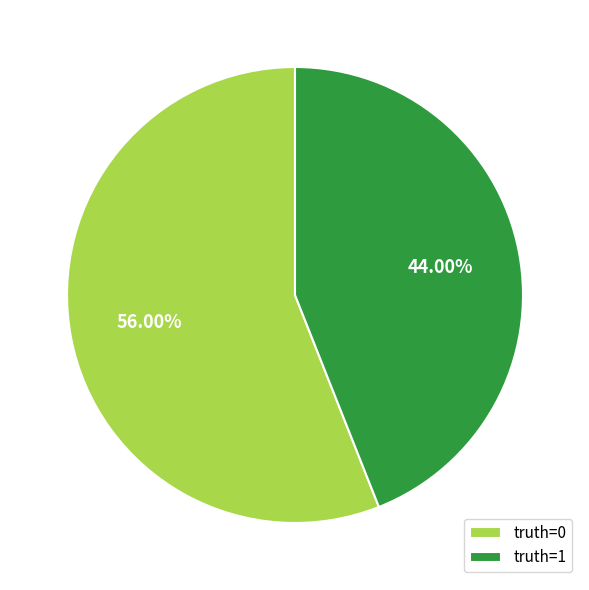

What is the largest slice in the pie chart?

truth=0